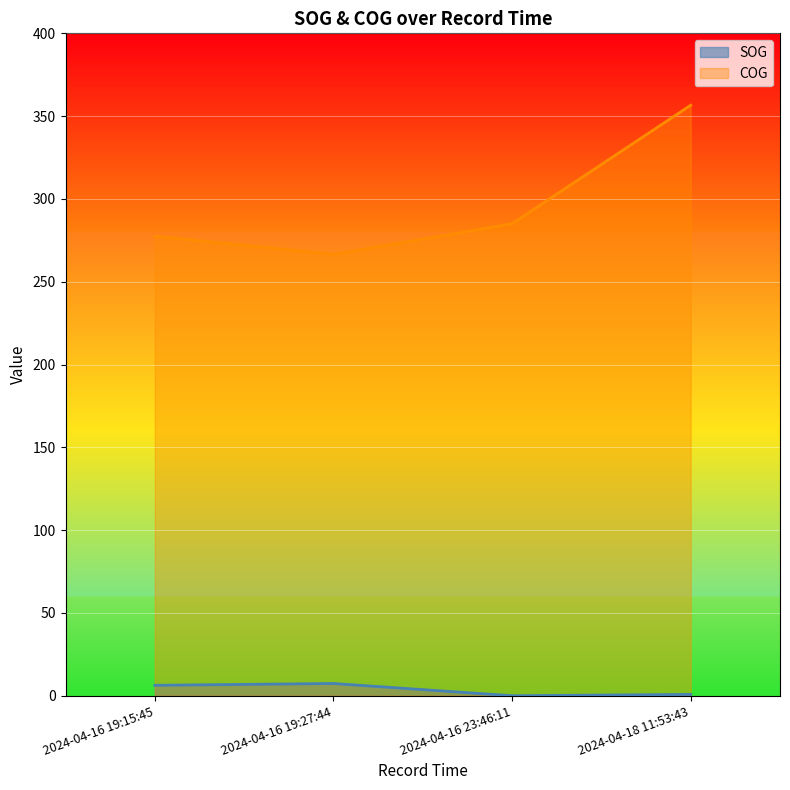

Reading right to left, extract all data points from this chart.

SOG: 0.8	0.0	7.4	6.3
COG: 356.6	285.0	266.5	277.5